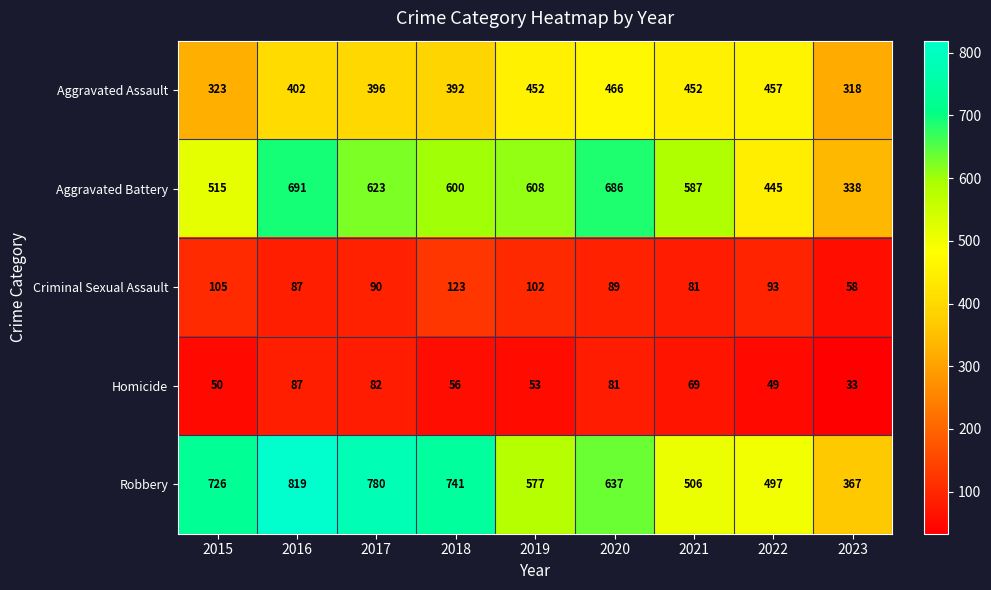

At which label is Aggravated Battery closest to 514?

2015